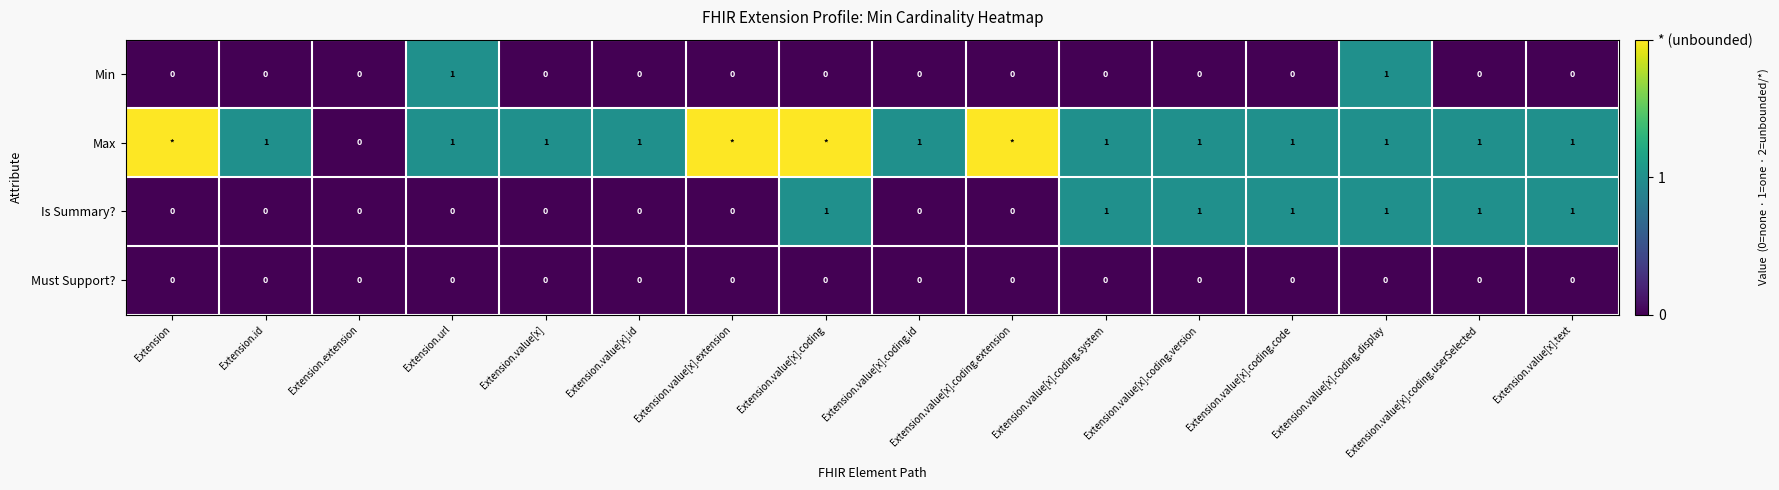

Is the value of Is Summary? at Extension greater than the value of Max at Extension.value[x].text?

No